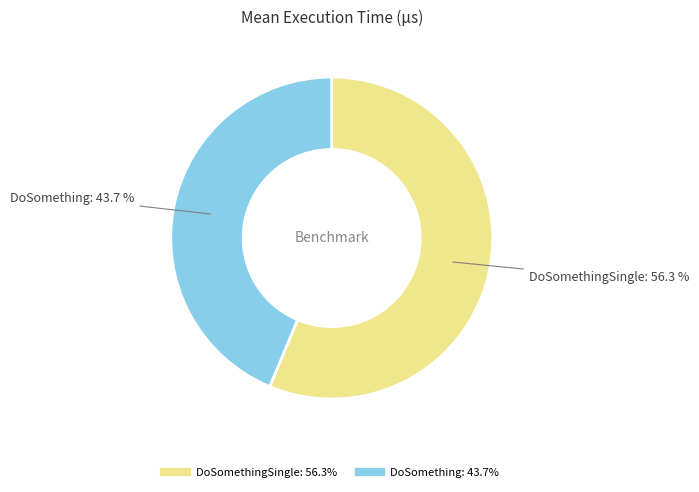

Which category has the biggest portion of the pie?

DoSomethingSingle